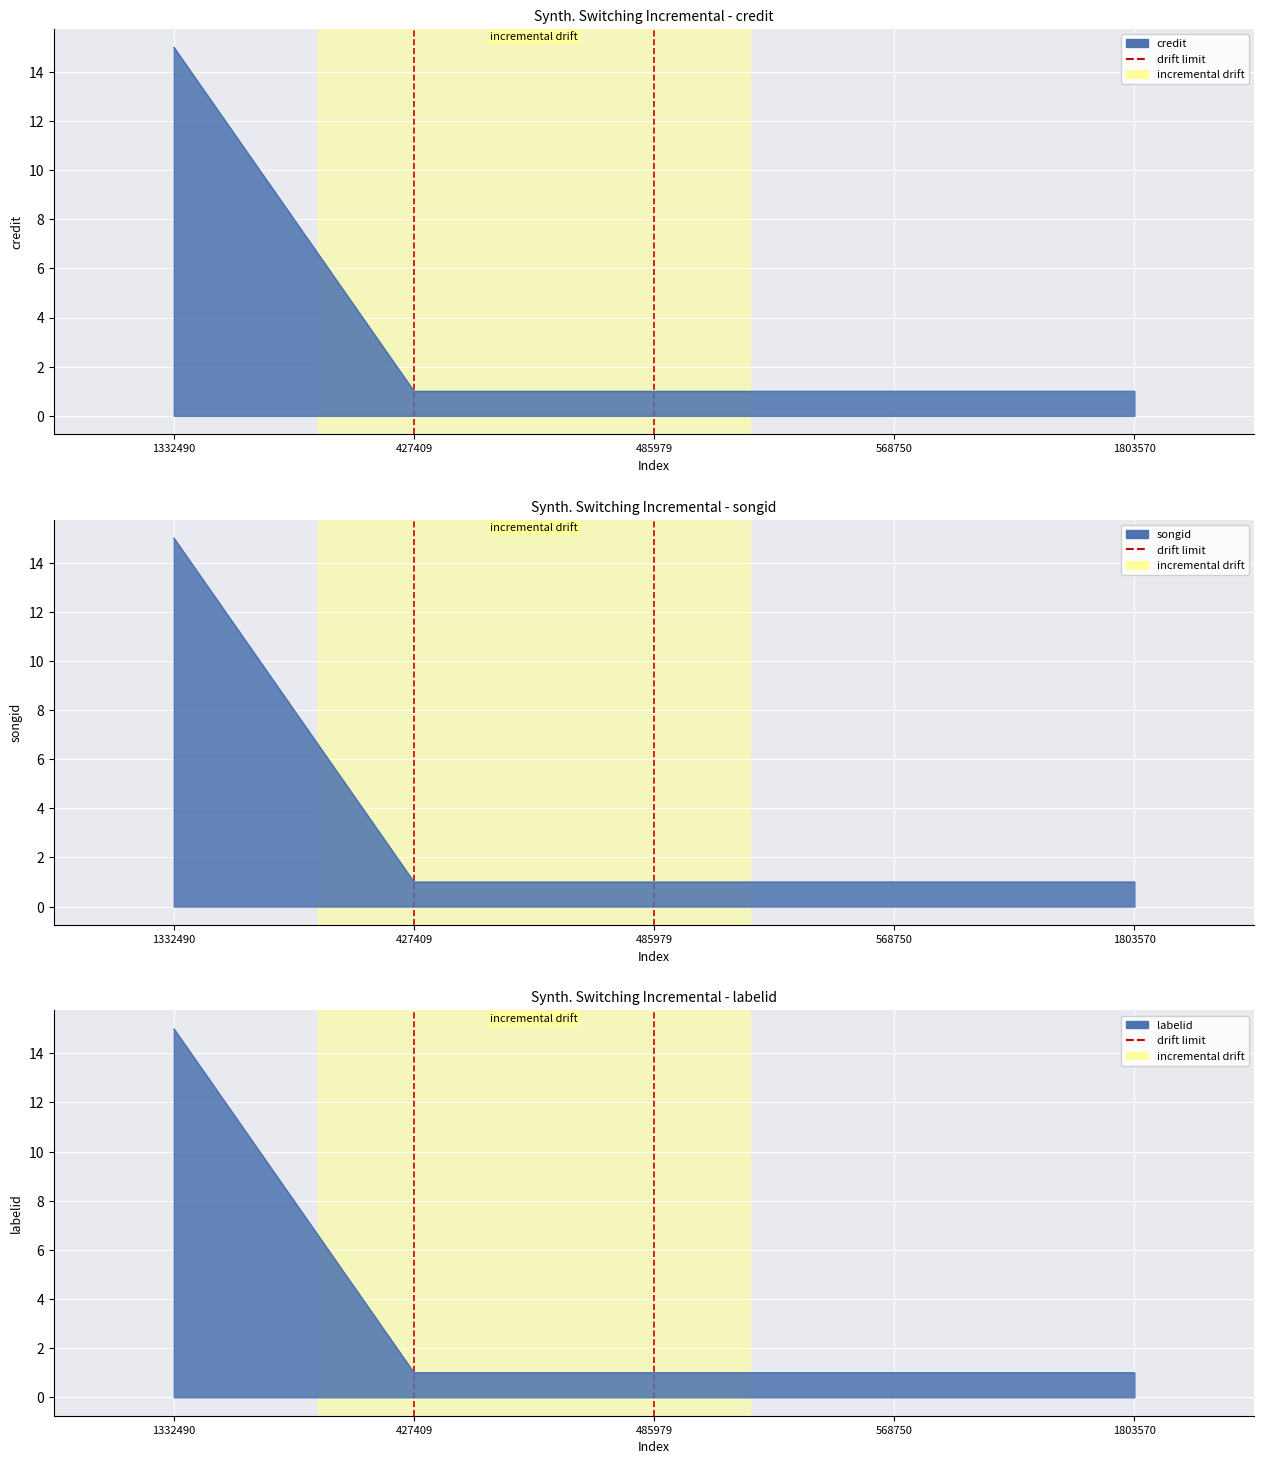

What is the value of the 2nd point from the left?

1